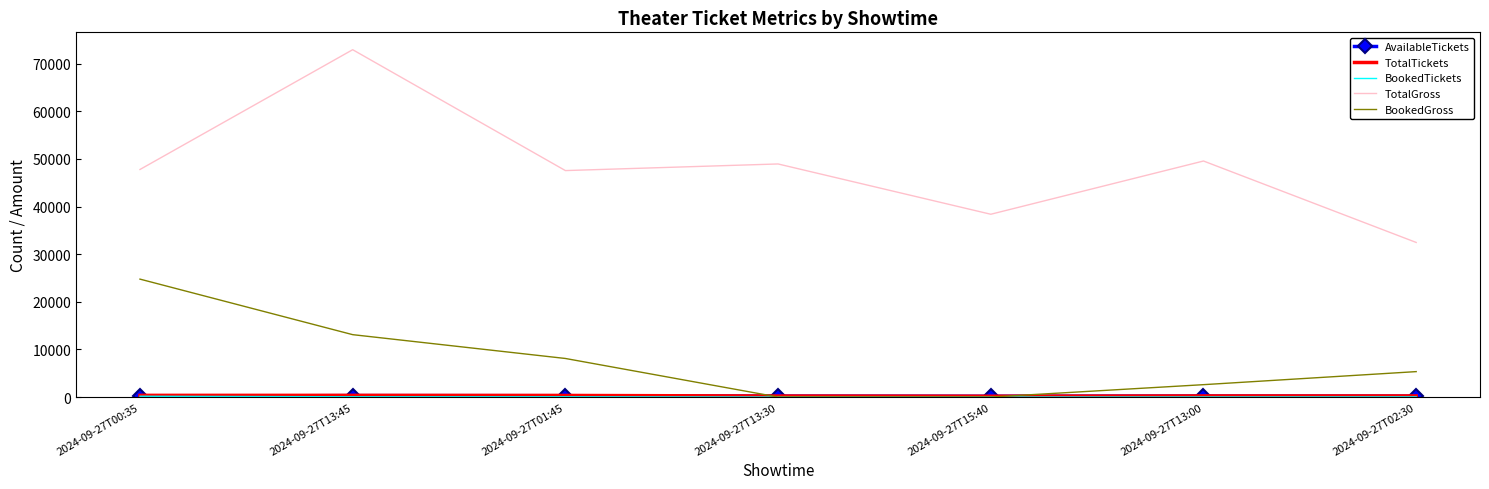

True or false: TotalGross and BookedGross cross at least once.

False